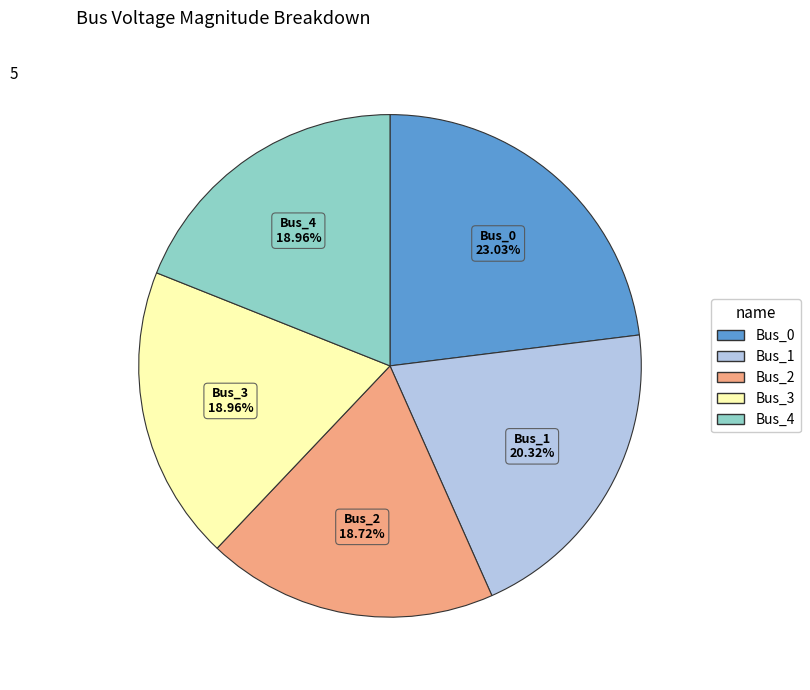

True or false: Bus_3 accounts for 19% of the total.

True